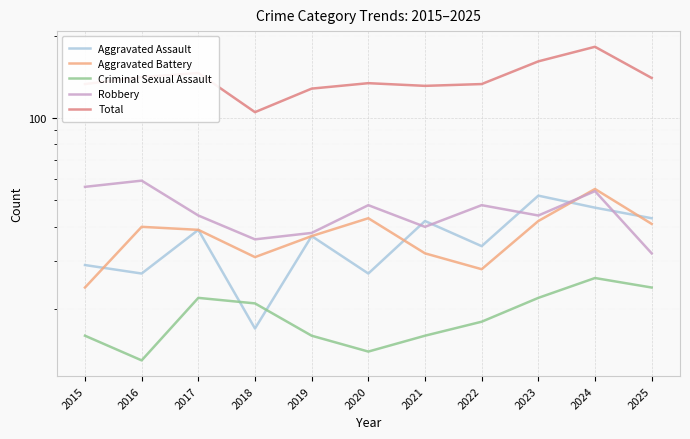

True or false: Aggravated Assault has more than 2 points higher than both neighbors.

True